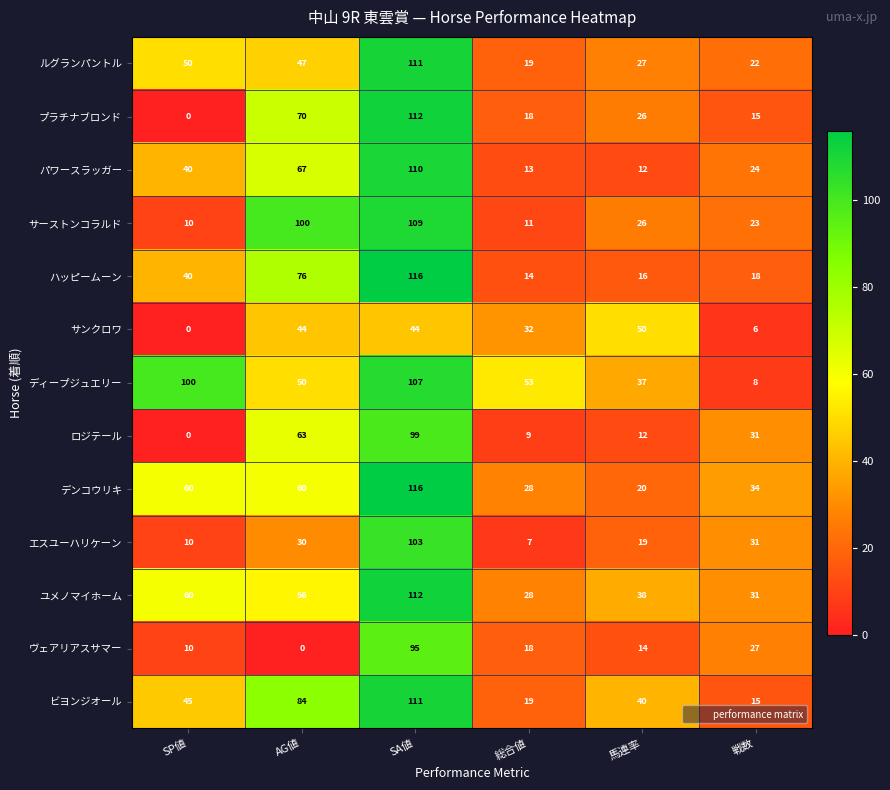

At which label does ルグランパントル reach its peak?

SA値